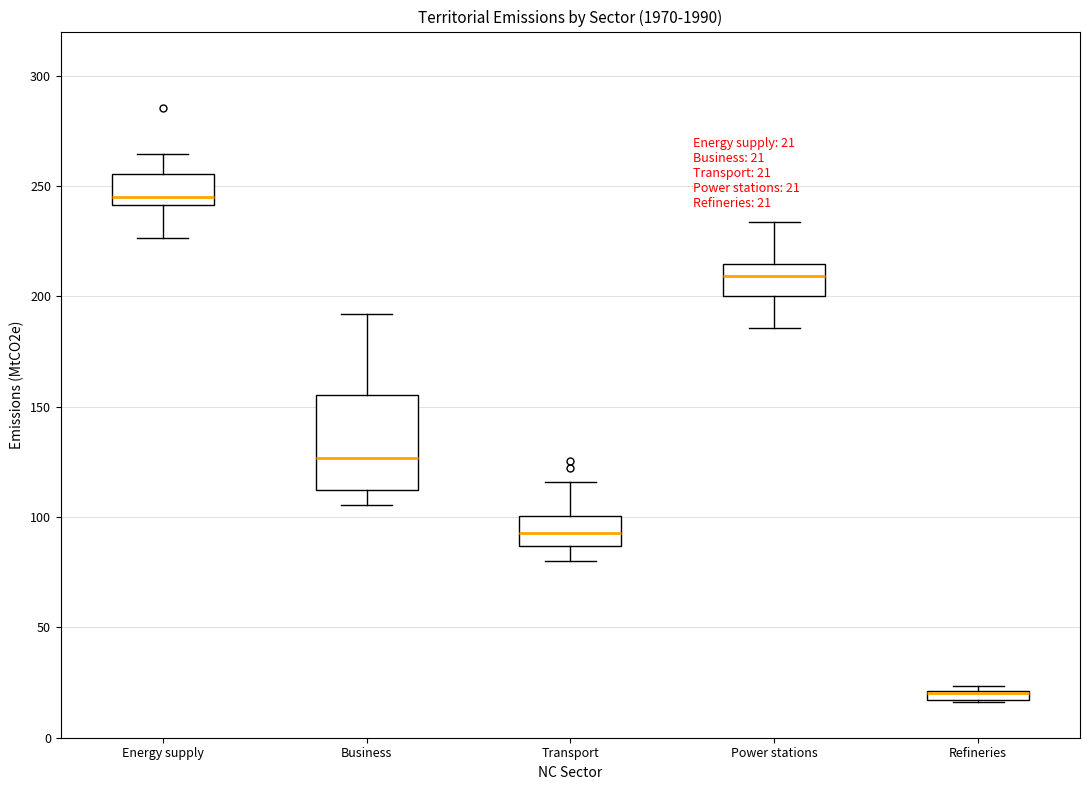

Comparing the boxes themselves (not the whiskers), which one is the tallest?

Business